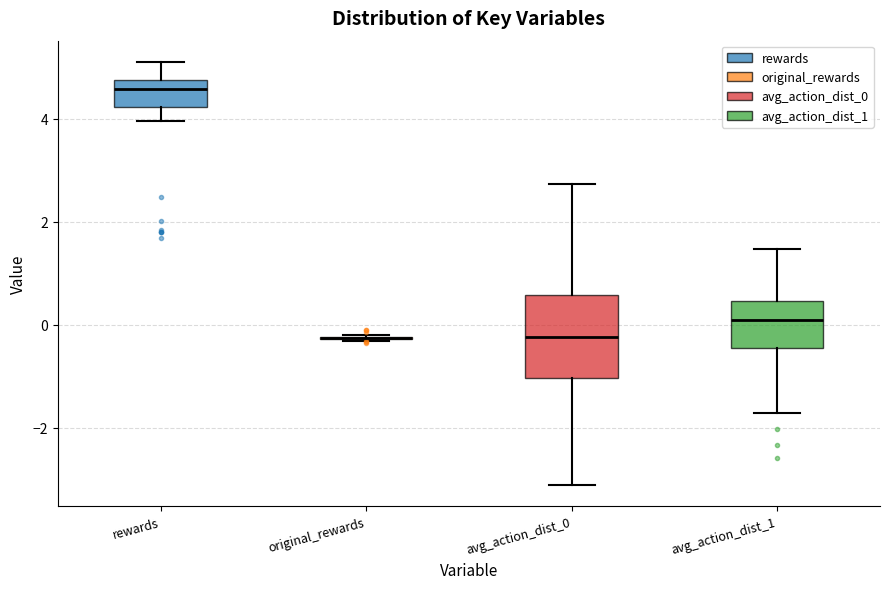

Comparing the boxes themselves (not the whiskers), which one is the tallest?

avg_action_dist_0